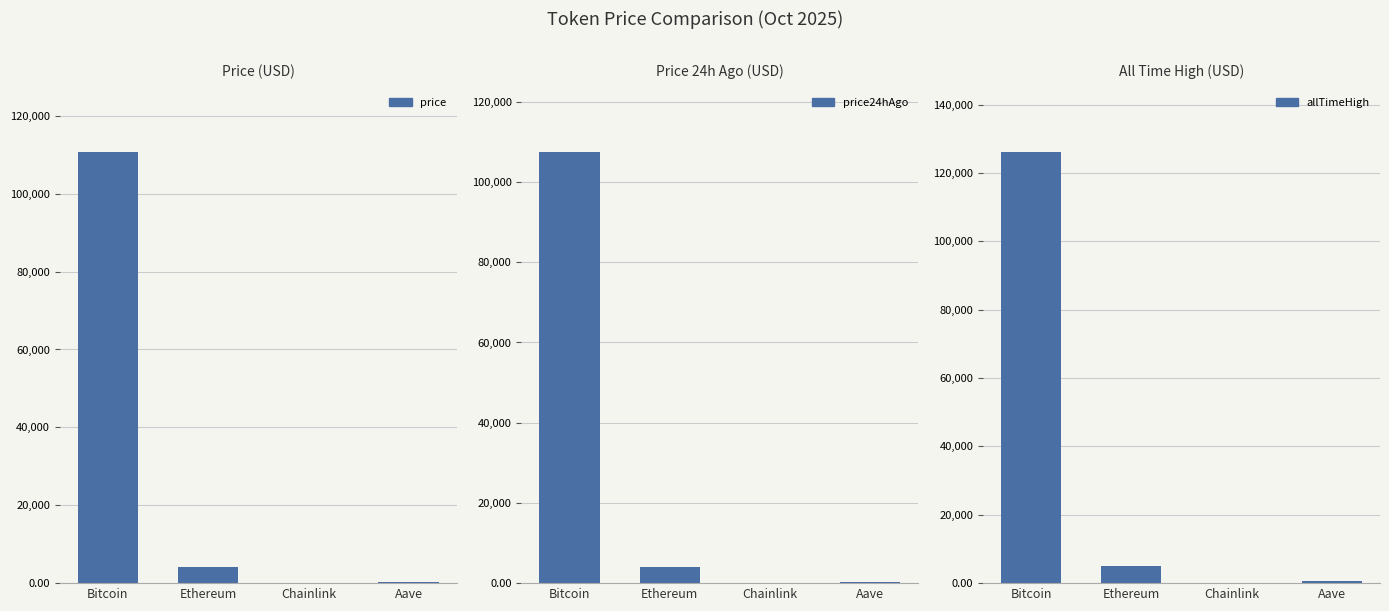

How many bars are there in total?

12